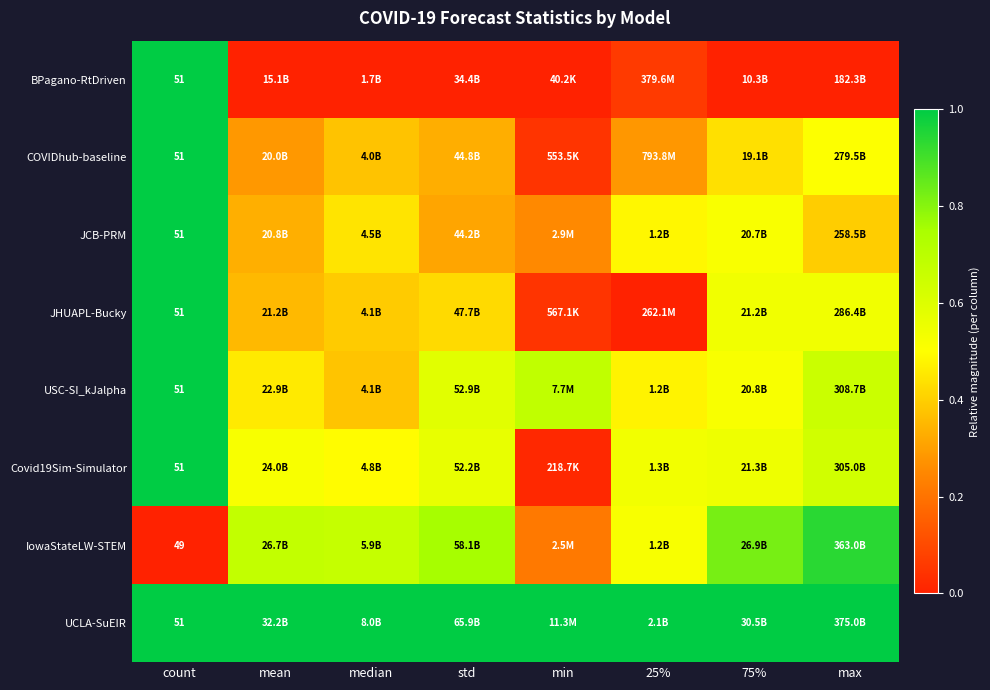

The COVIDhub-baseline series shows 0.4 at median. True or false?

True